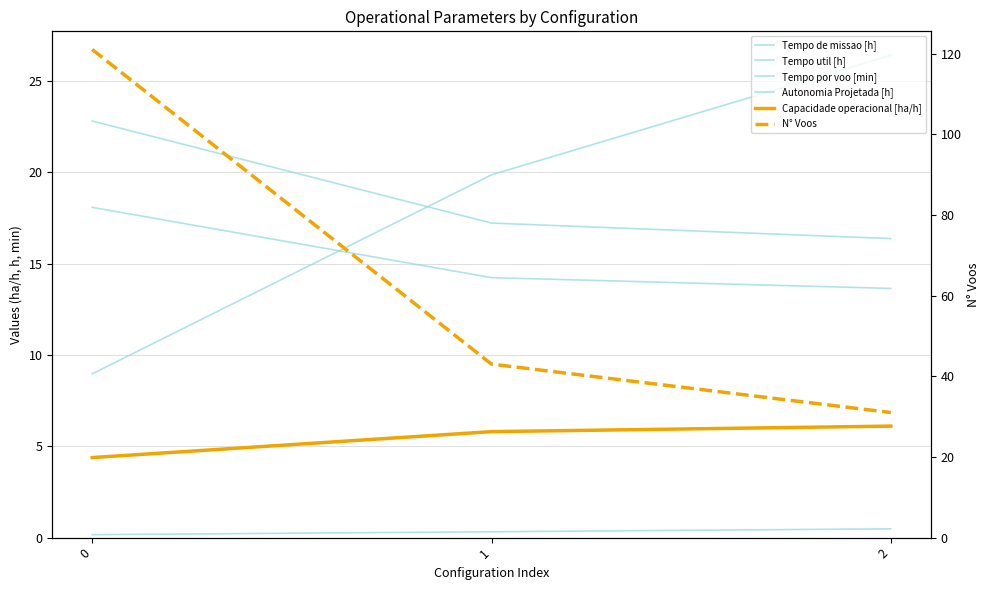

Is this an area chart (filled region under the line)?

No